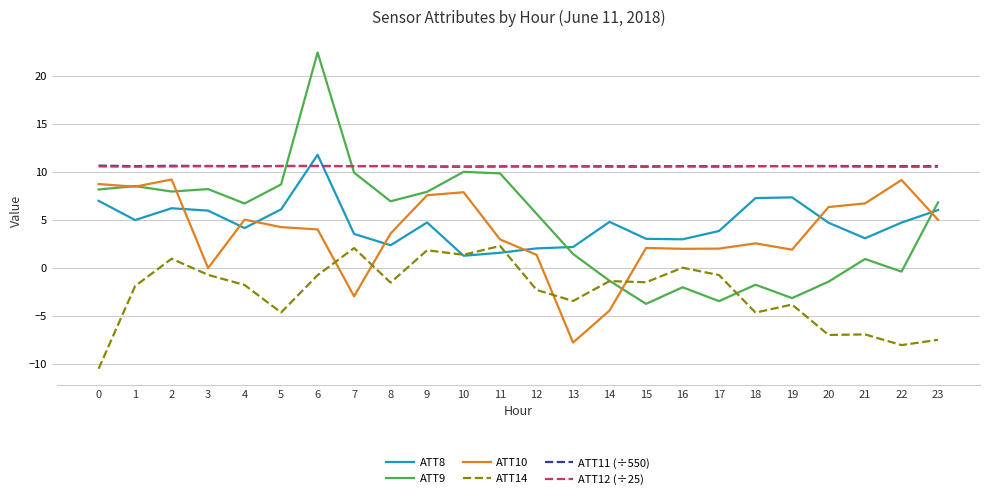

What is the maximum value for ATT14?

2.3